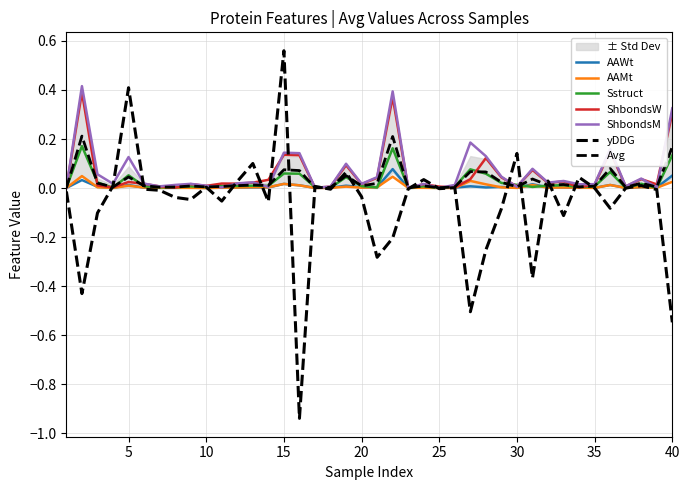

What is the label of the 4th point from the left?

ShbondsW